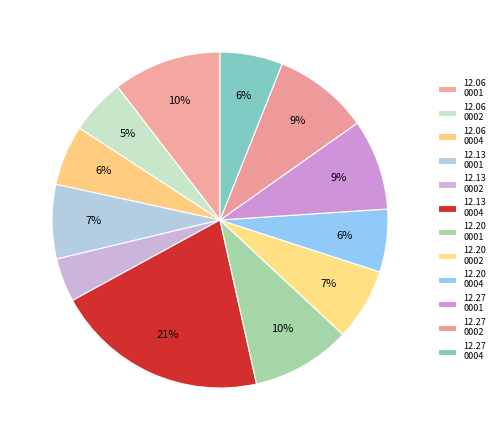

How many segments does this pie chart have?

12